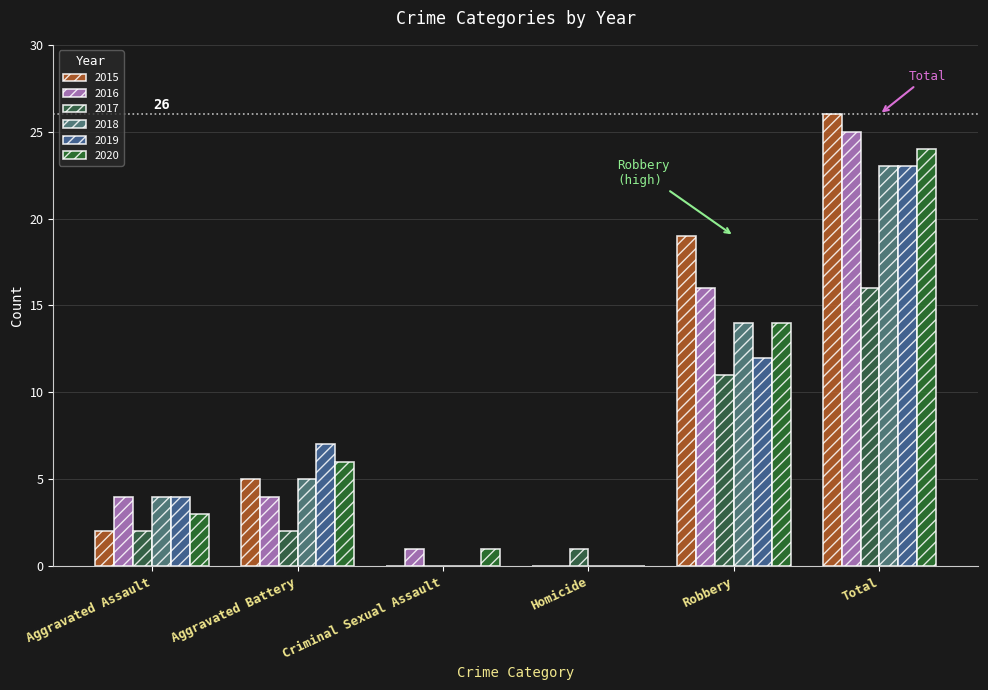

At Homicide, list the series in order from largest to smallest.

2017, 2015, 2016, 2018, 2019, 2020